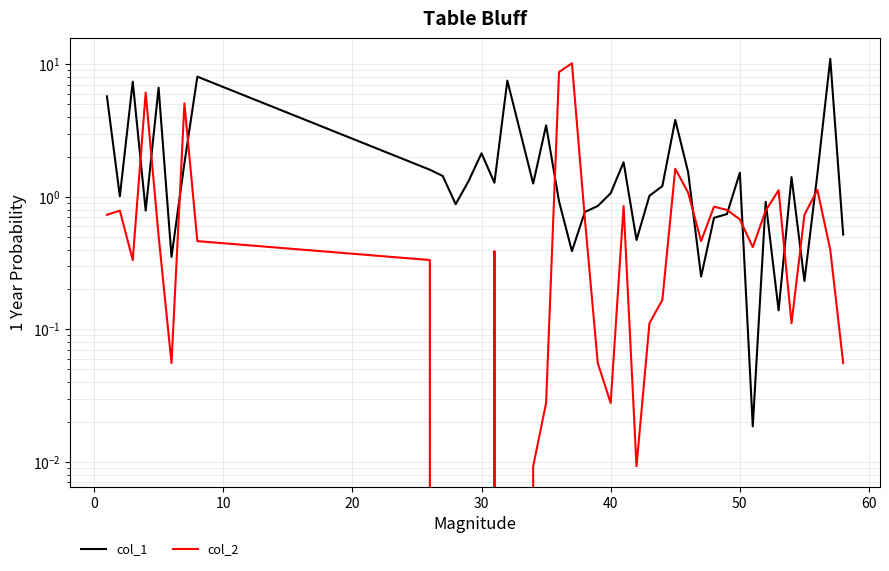

What is the sum of all col_2 values?

45.9